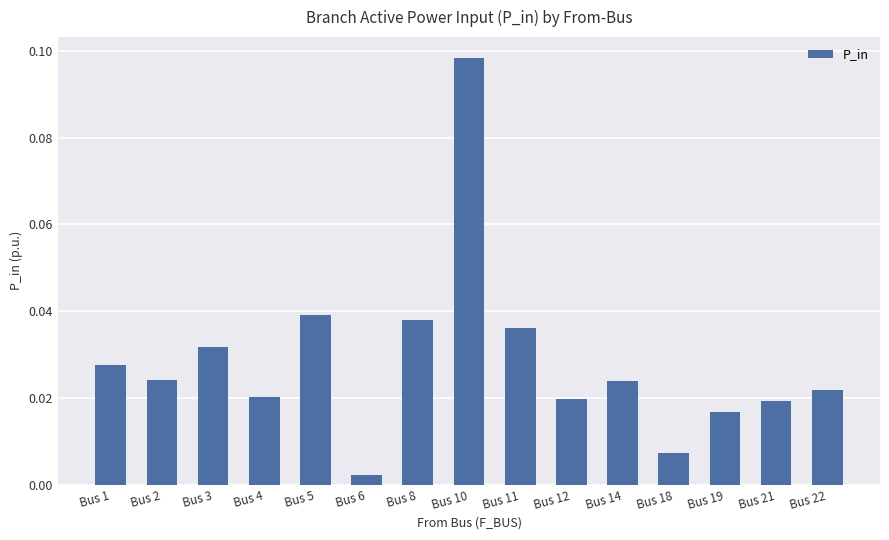

Where is the data nearest to the value 0?

Bus 6